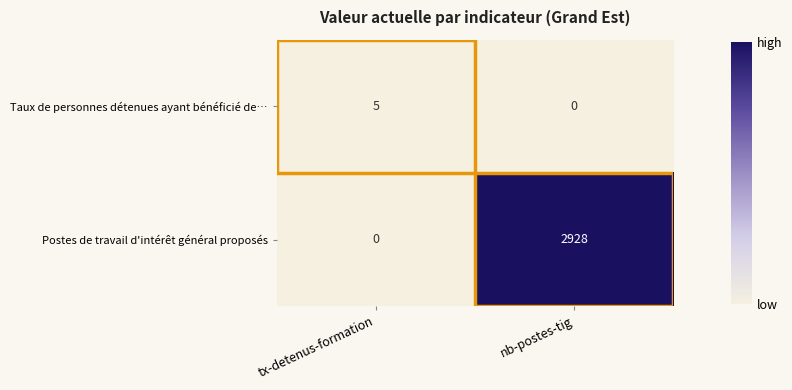

True or false: Postes de travail d'intérêt général proposés has a value of 0 at tx-detenus-formation.

True